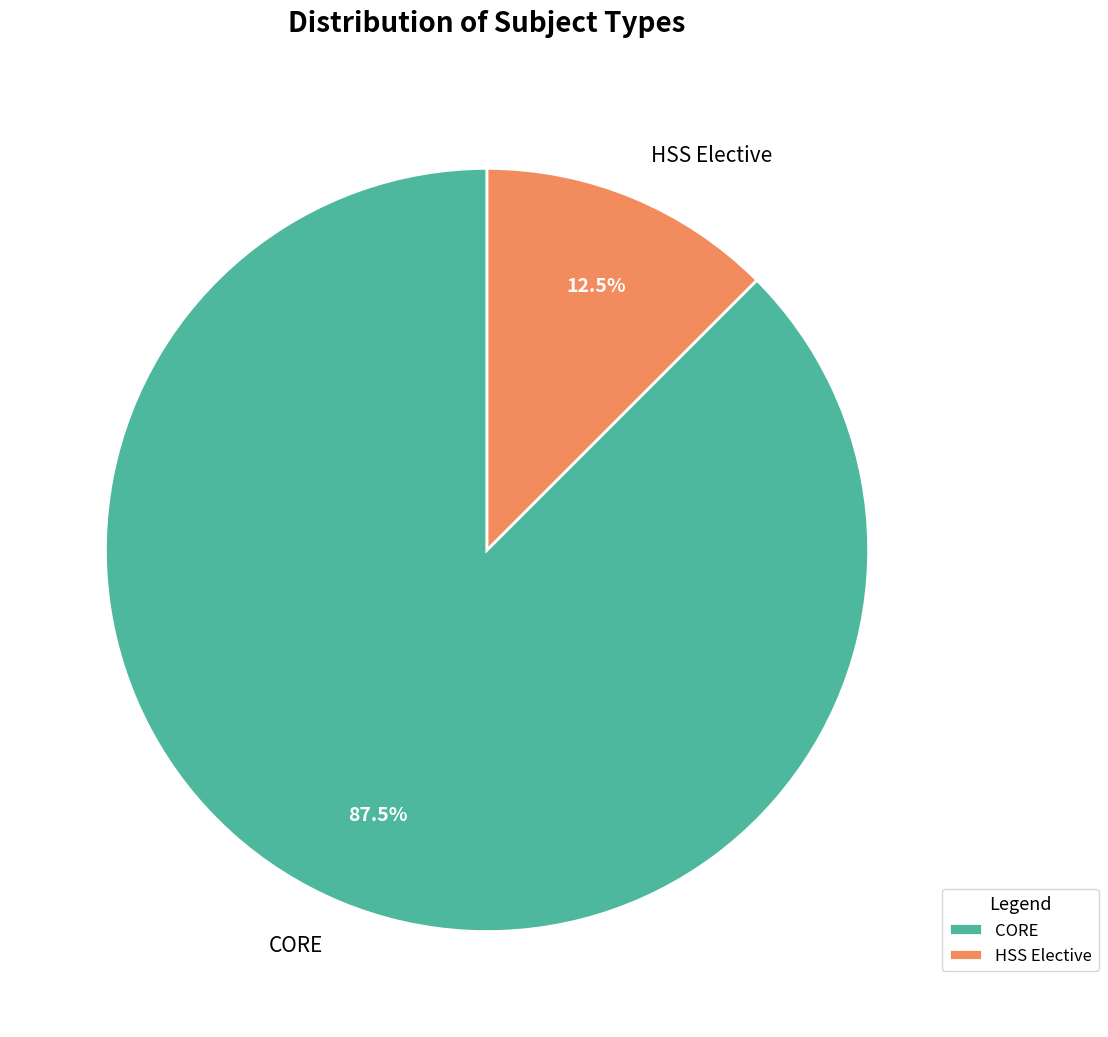

Rank the categories by value from lowest to highest.

HSS Elective, CORE